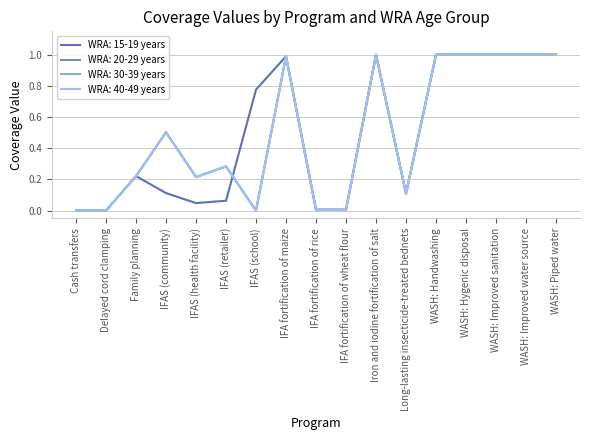

The WRA: 20-29 years series shows 0.1 at Long-lasting insecticide-treated bednets. True or false?

True